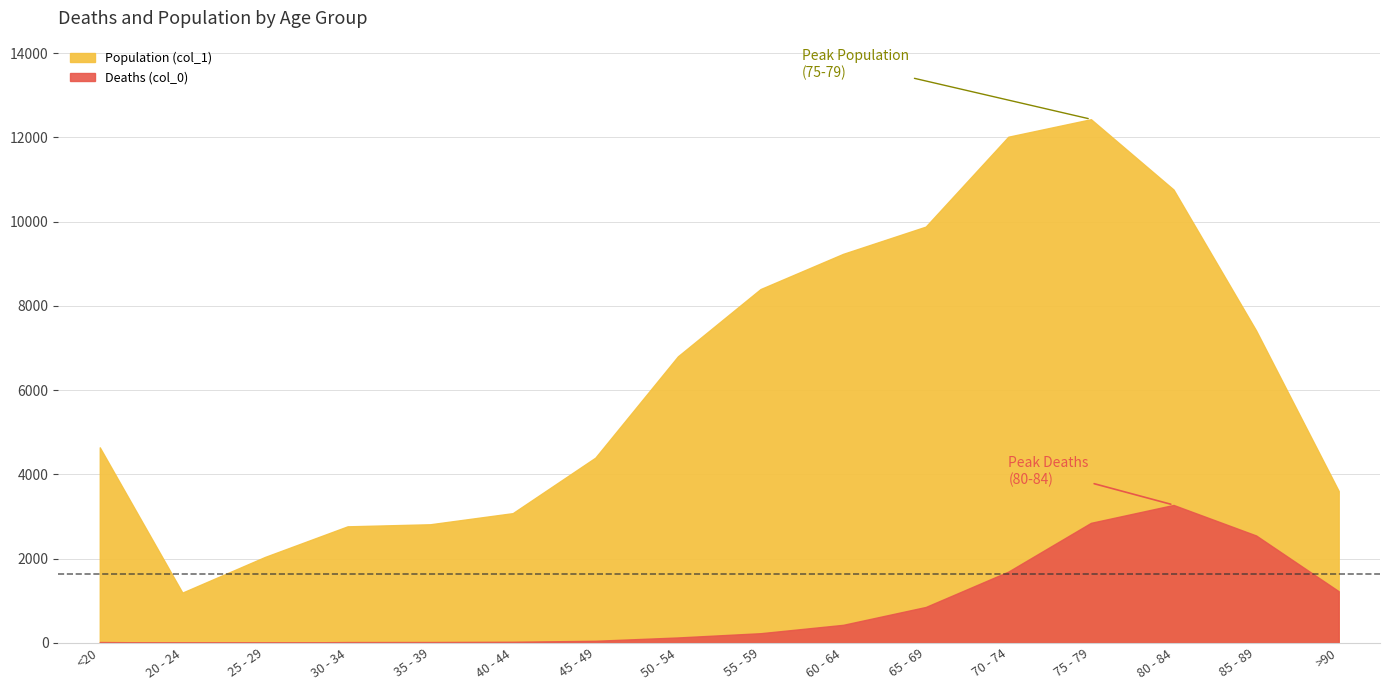

What is the smallest value displayed?

3